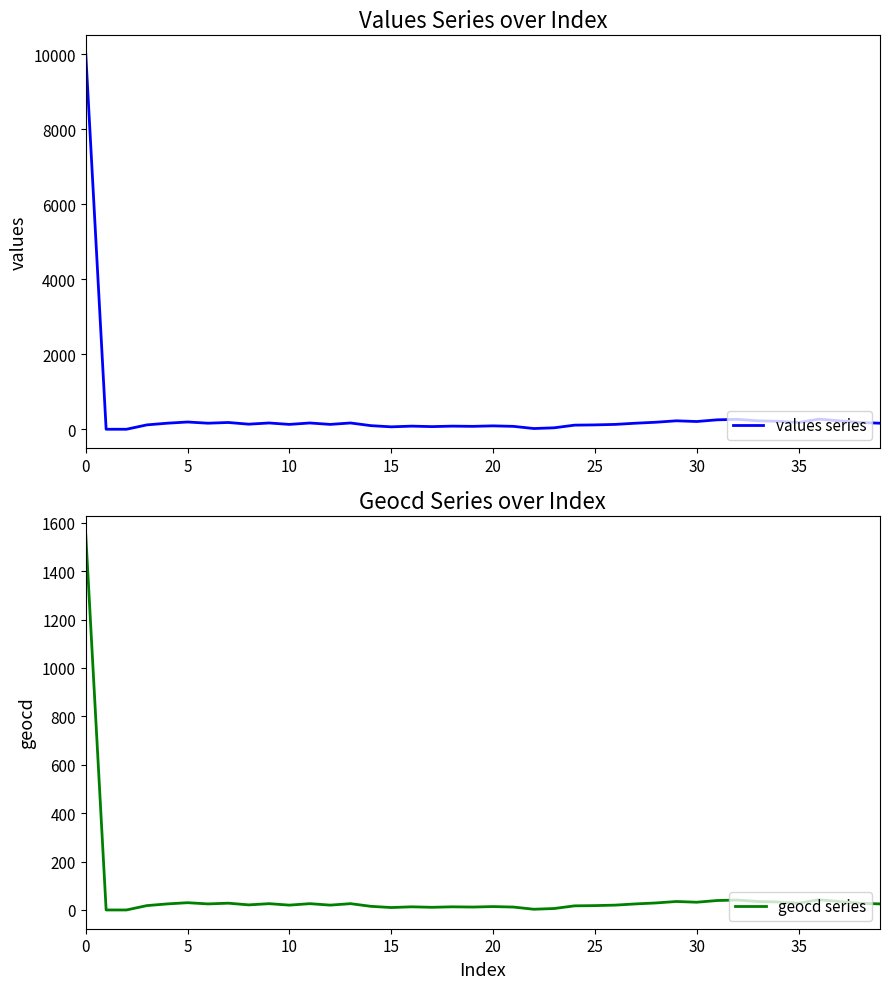

Does the chart display data point markers on the line(s)?

No